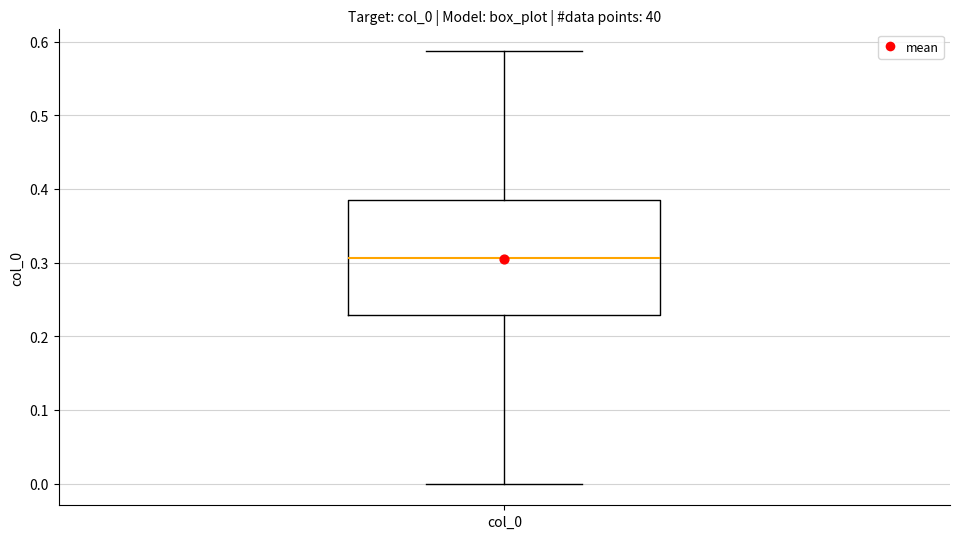

Where is the upper edge of the box for col_0 on the y-axis? The values are not printed on the chart, so give them approximately, as read against the axis.

0.39